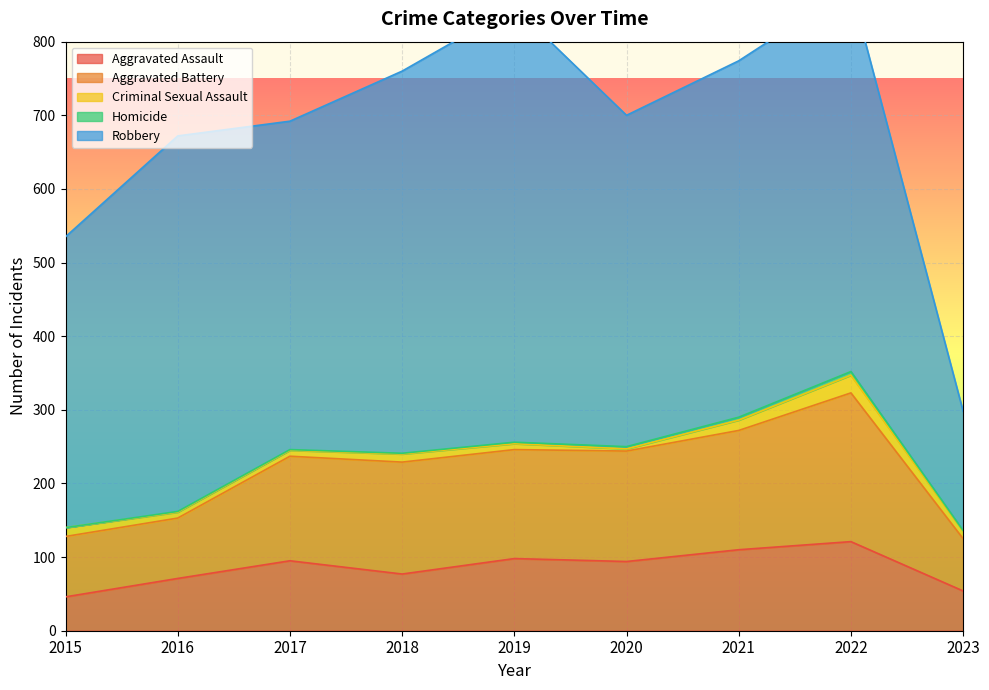

At which label does Criminal Sexual Assault reach its minimum?

2020